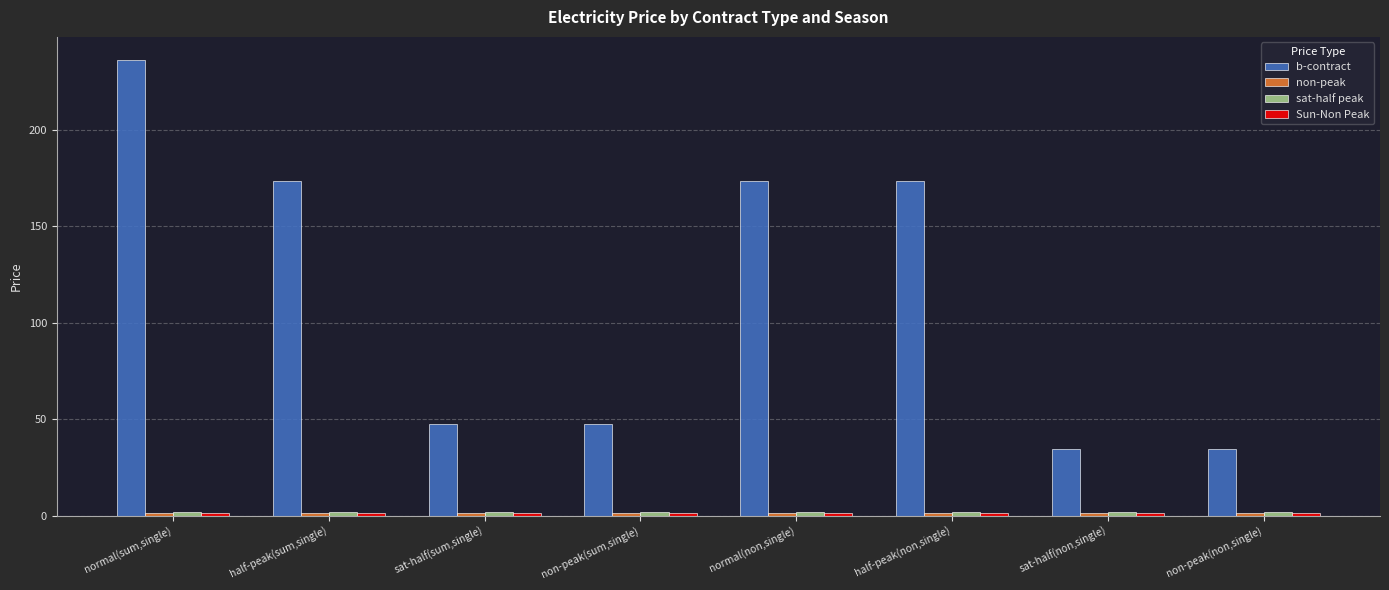

Are the bars horizontal?

No